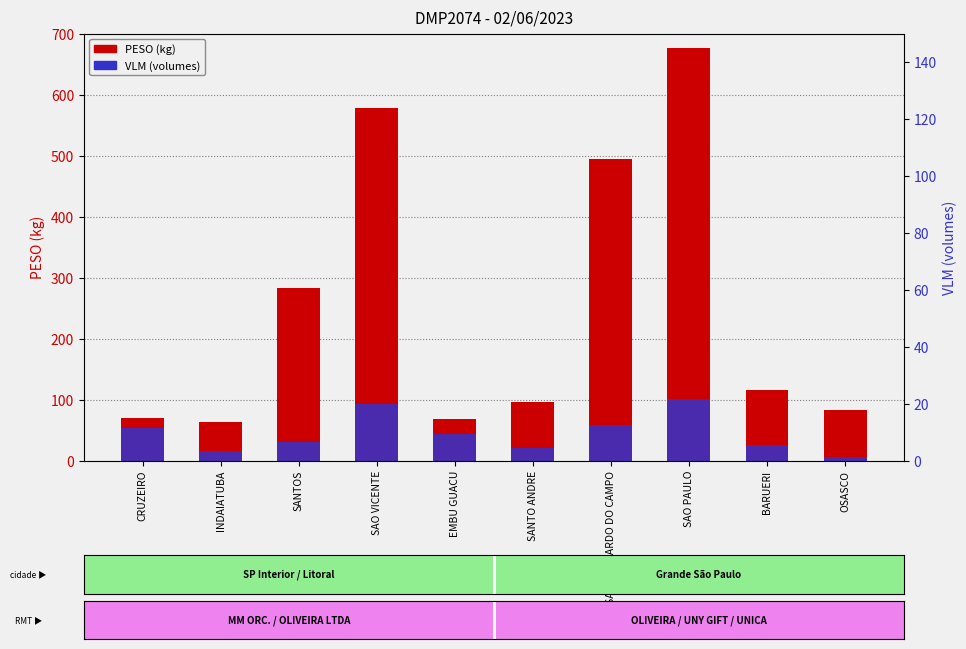

Which series has the widest spread of values?

PESO (kg)